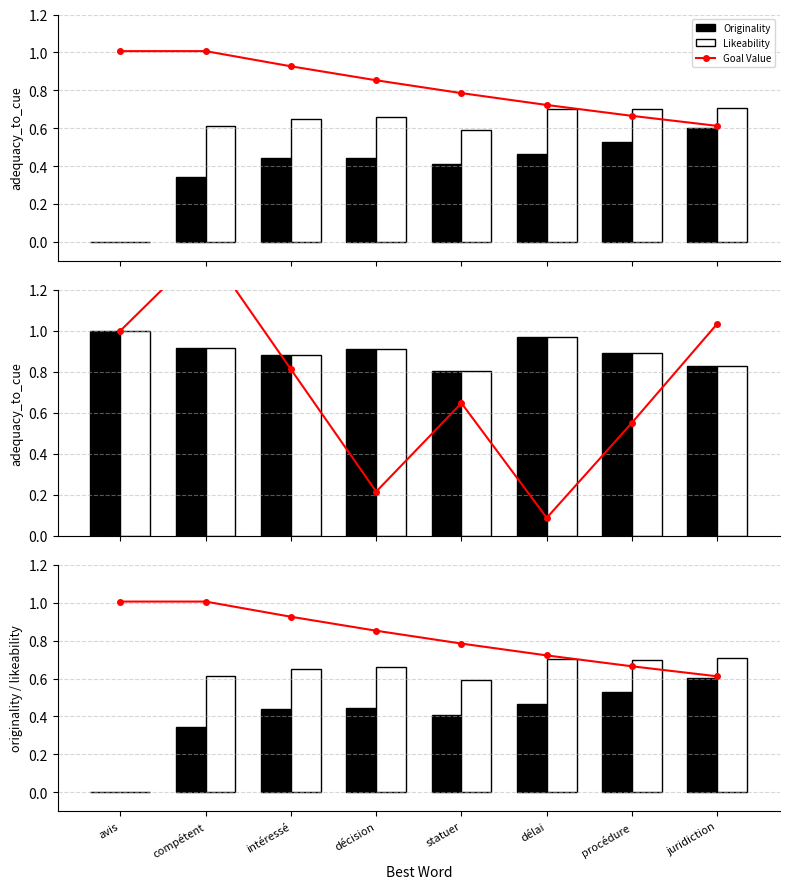

At which label does Q-value (shifted) reach its peak?

compétent